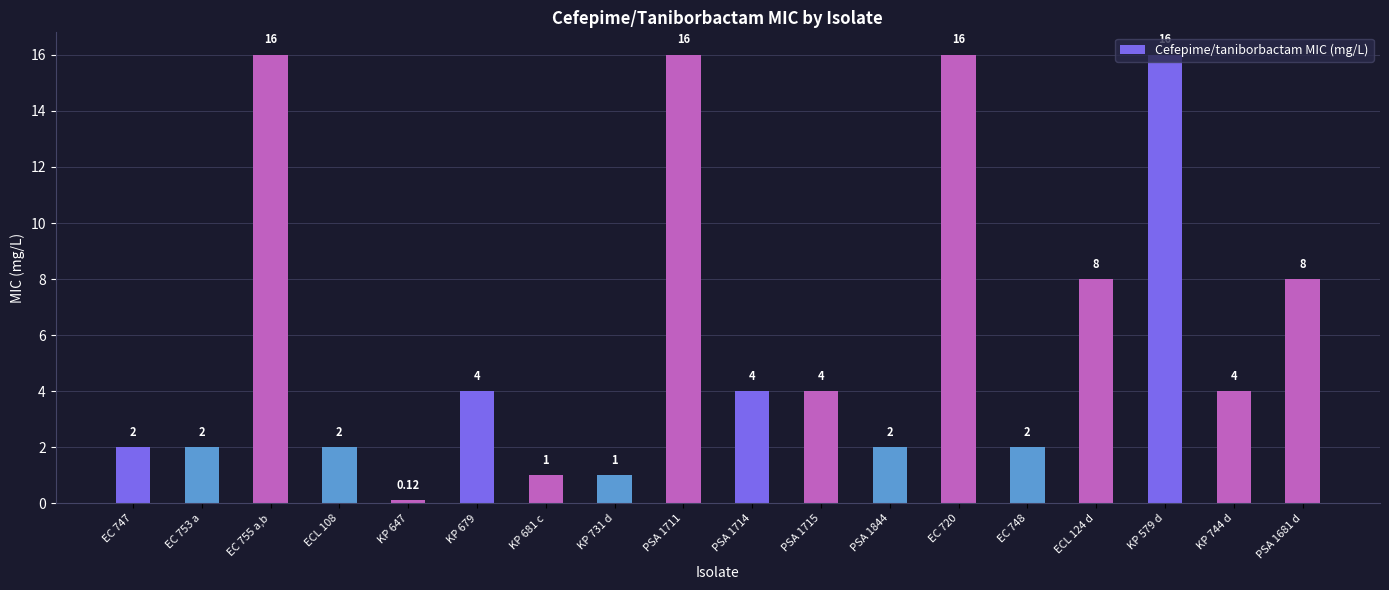

What is the difference between the values at EC 748 and KP 681 c?

1.0